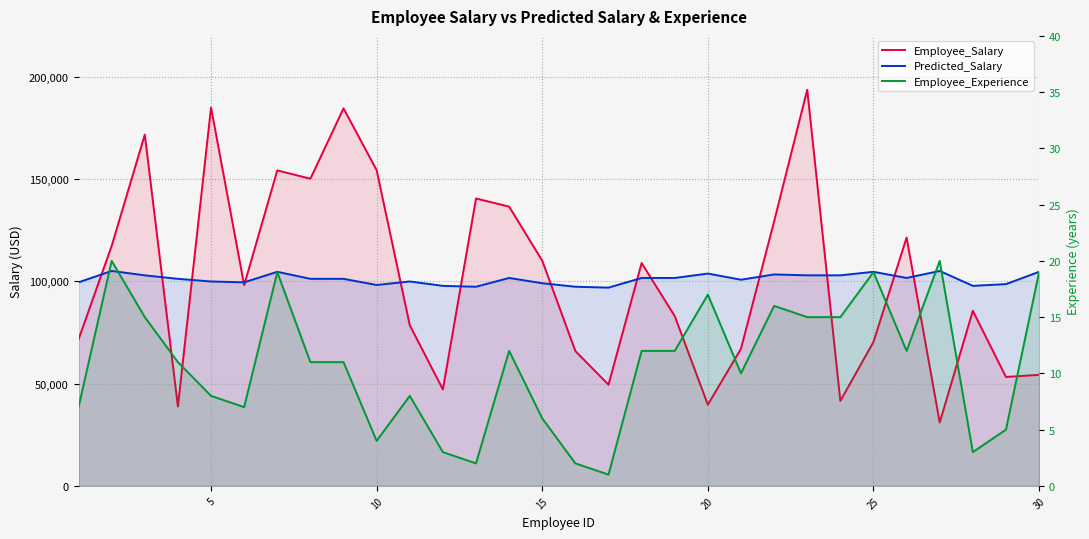

The value of Employee_Experience at 30 is 12.4. True or false?

False